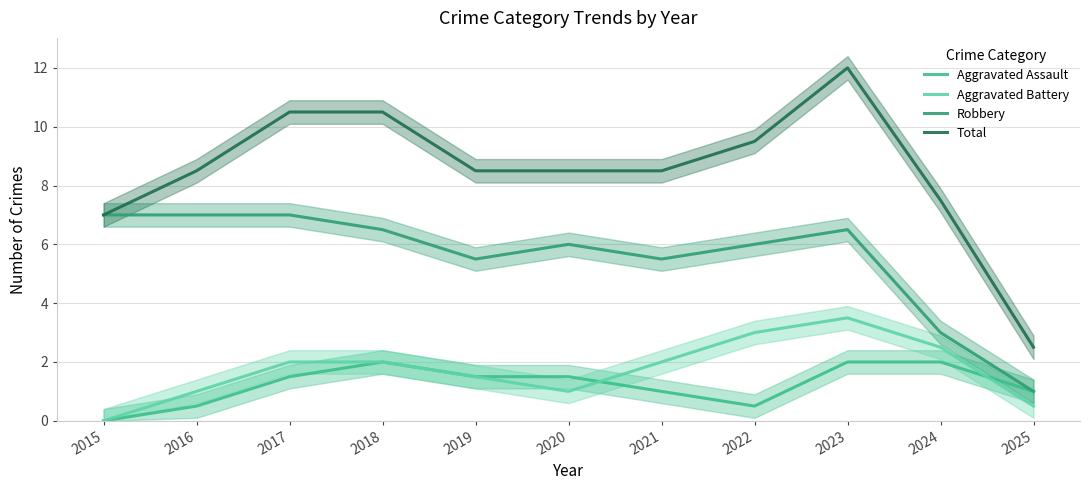

What is the average value of the Robbery series?

5.5